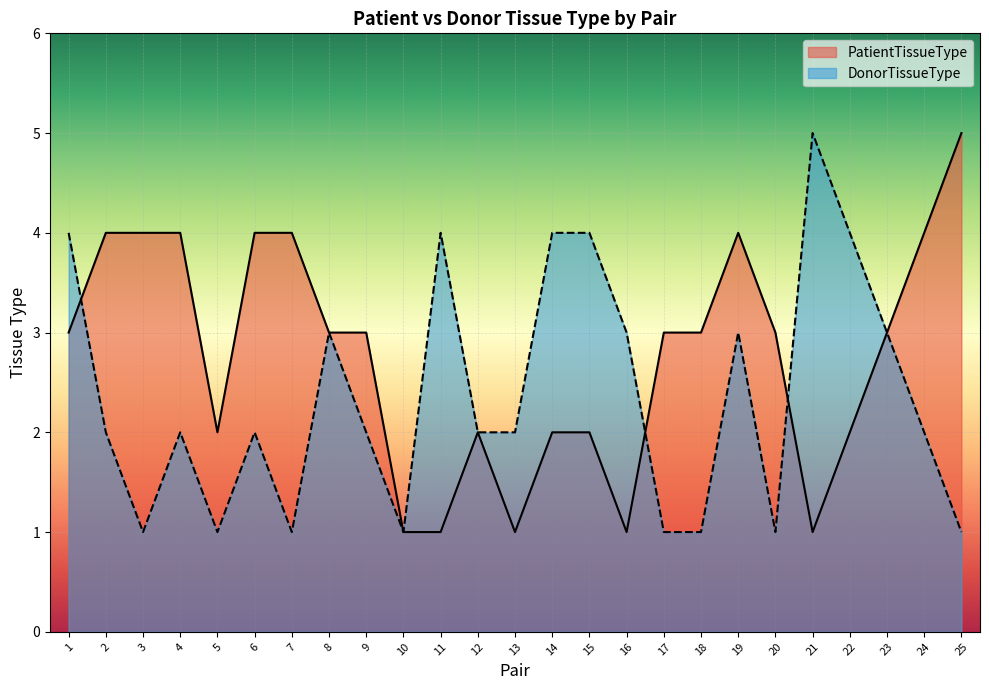

What is the sum of the PatientTissueType values at 16 and 10?

2